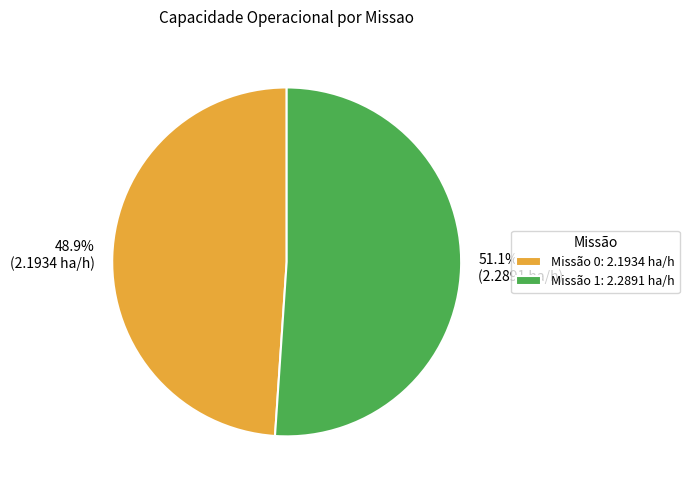

Approximately how many times larger is the value at Missão 0: 2.1934 ha/h compared to Missão 1: 2.2891 ha/h?

1.0